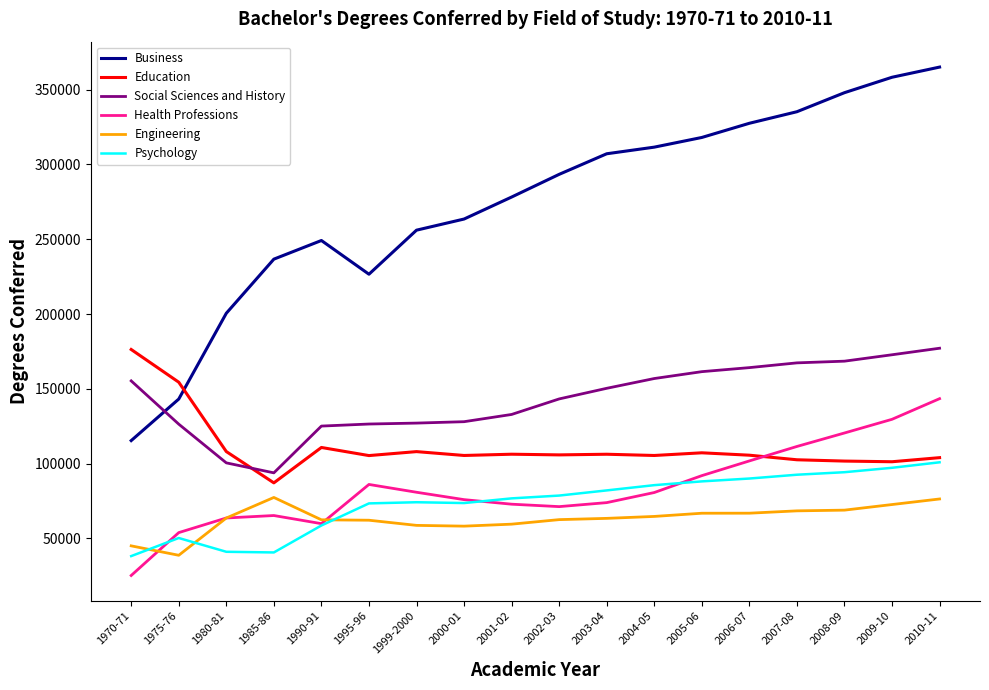

What is the difference between the Social Sciences and History values at 1980-81 and 1990-91?

24594